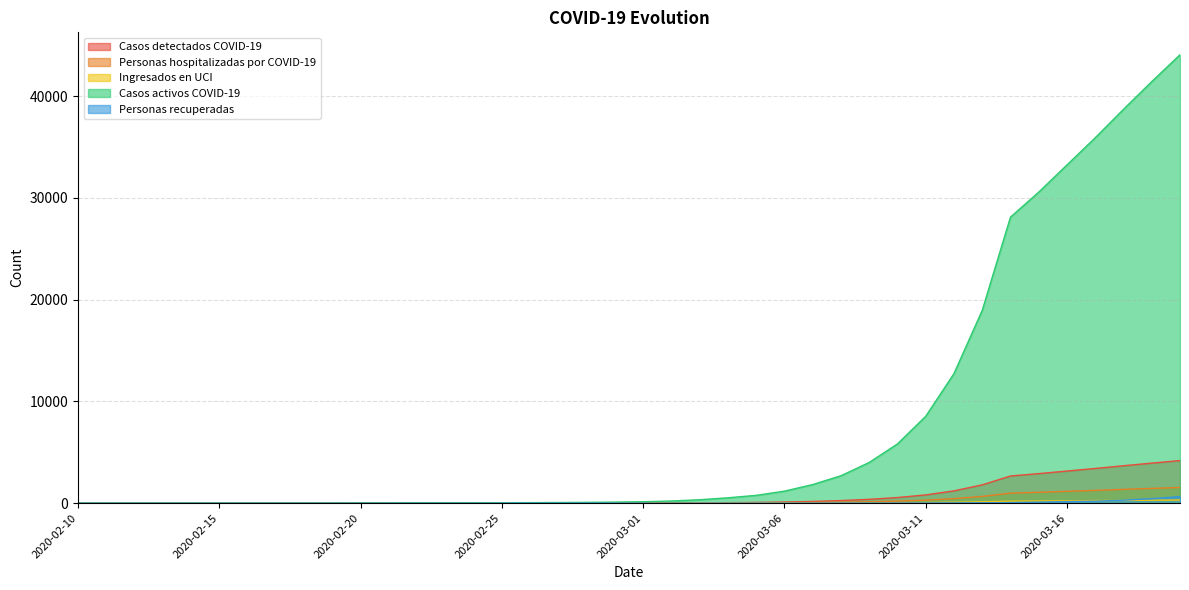

Reading left to right, list all the values displayed in this chart.

Casos detectados COVID-19: 0.0	0.0	0.0	0.0	0.0	0.0	0.0	0.0	0.2	0.7	1.0	1.2	1.9	2.2	2.6	3.5	4.9	6.1	7.5	9.8	13.5	20.1	32.0	50.2	73.1	112.3	173.7	256.0	380.0	553.2	811.2	1209.8	1800.3	2670.8	2904.3	3158.4	3412.0	3677.8	3936.4	4187.1
Personas hospitalizadas por COVID-19: 0.0	0.0	0.0	0.0	0.0	0.0	0.0	0.0	0.1	0.2	0.4	0.5	0.7	0.8	0.9	1.3	1.8	2.2	2.8	3.6	5.0	7.4	11.8	18.5	26.9	41.4	64.0	94.3	140.0	203.7	298.8	445.6	663.1	983.7	1069.7	1163.3	1256.7	1354.6	1449.9	1542.2
Ingresados en UCI: 0.0	0.0	0.0	0.0	0.0	0.0	0.0	0.0	0.0	0.0	0.1	0.1	0.1	0.2	0.2	0.3	0.4	0.4	0.6	0.7	1.0	1.5	2.4	3.7	5.4	8.3	12.8	18.9	28.0	40.7	59.8	89.1	132.6	196.7	213.9	232.7	251.3	270.9	290.0	308.4
Casos activos COVID-19: 0.0	0.0	0.0	0.0	0.0	0.0	0.0	0.0	2.0	7.0	11.0	13.0	20.0	23.0	27.0	37.0	52.0	64.0	79.0	103.0	142.0	212.0	337.0	528.0	769.0	1182.0	1828.0	2695.0	4000.0	5823.0	8539.0	12735.0	18951.0	28114.0	30572.0	33246.0	35916.0	38714.0	41436.0	44075.0
Personas recuperadas: 0.0	0.0	0.0	0.0	0.0	0.0	0.0	0.0	0.0	0.0	0.0	0.0	0.0	0.0	0.0	0.0	0.0	0.0	0.0	0.0	0.0	0.0	1.0	2.0	2.0	2.0	6.0	10.0	13.0	16.0	20.0	27.0	37.0	60.0	101.0	152.0	192.0	293.0	440.0	645.0